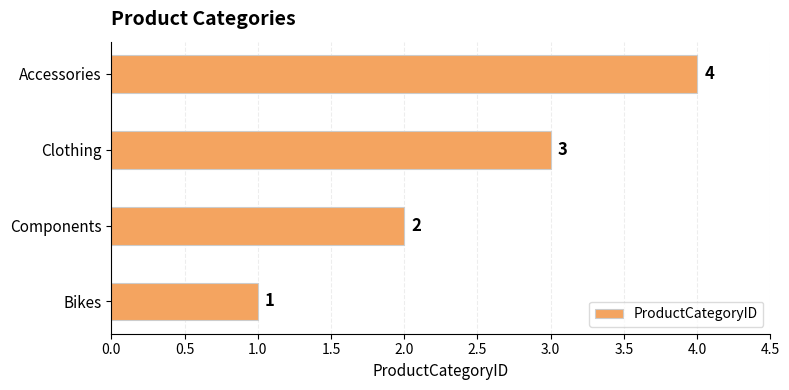

The chart shows a value of 6 at Accessories. True or false?

False